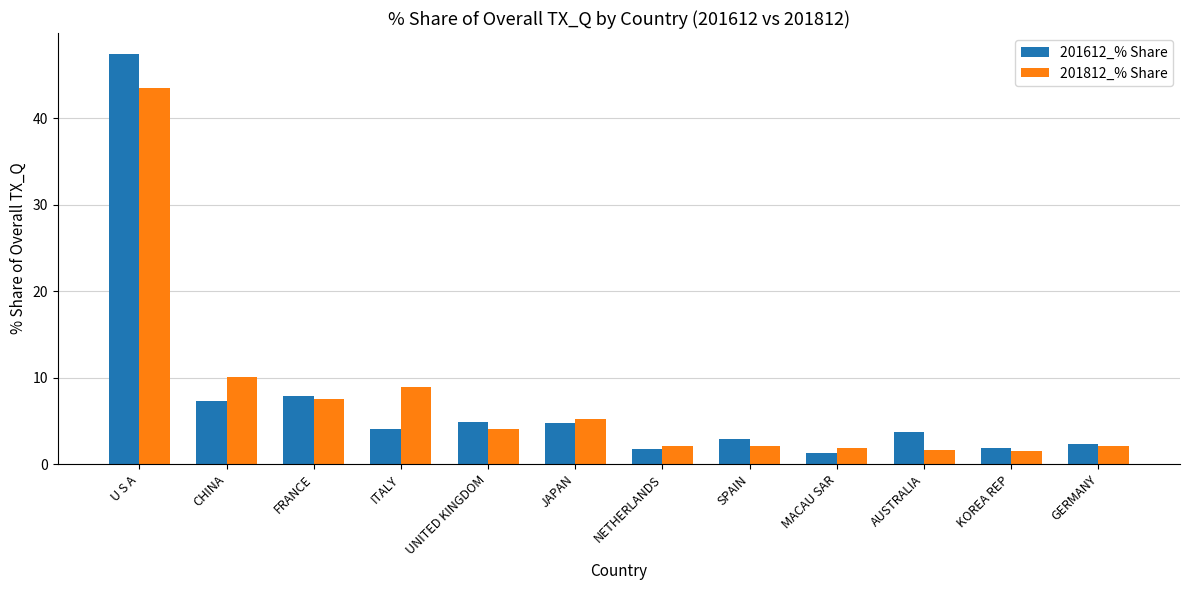

What is the approximate value of 201612_% Share at FRANCE?

7.9